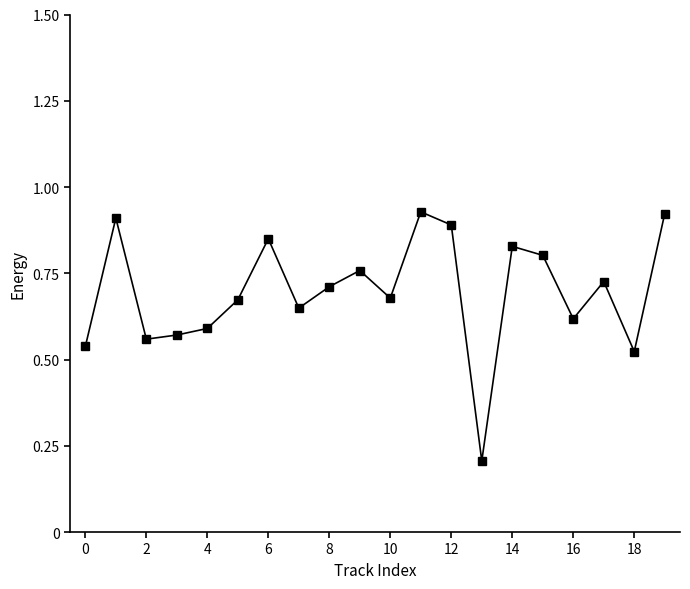

What is the smallest value displayed?

0.2